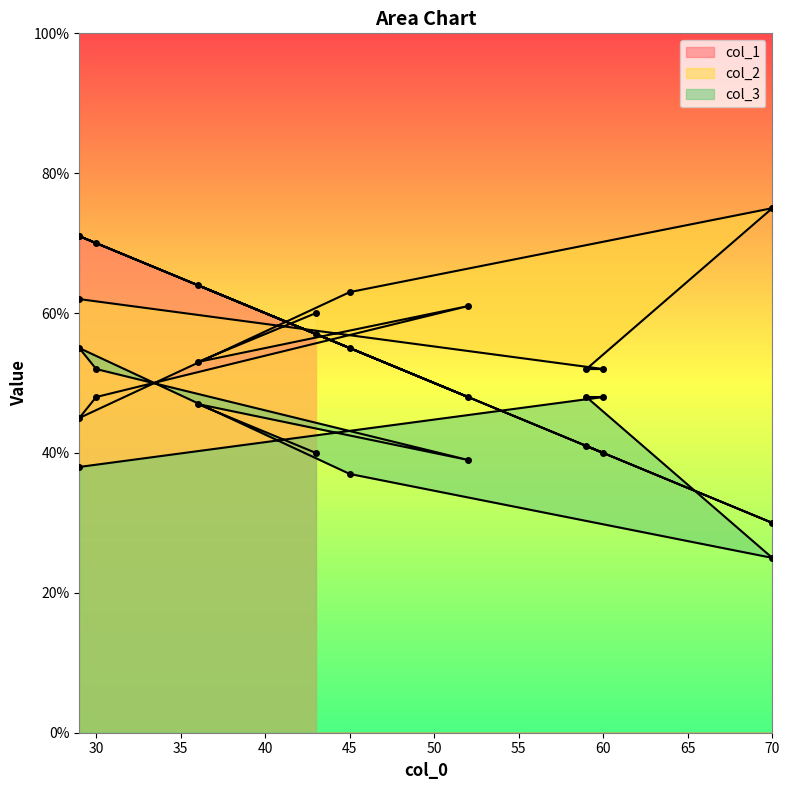

How many times do col_2 and col_3 cross each other?

2